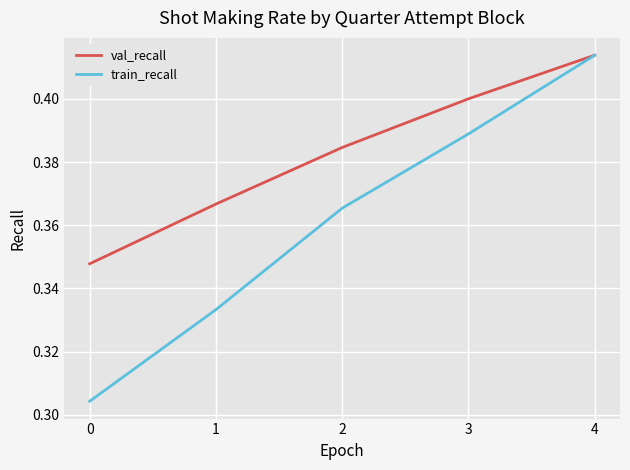

The train_recall series shows 0.5 at 3. True or false?

False